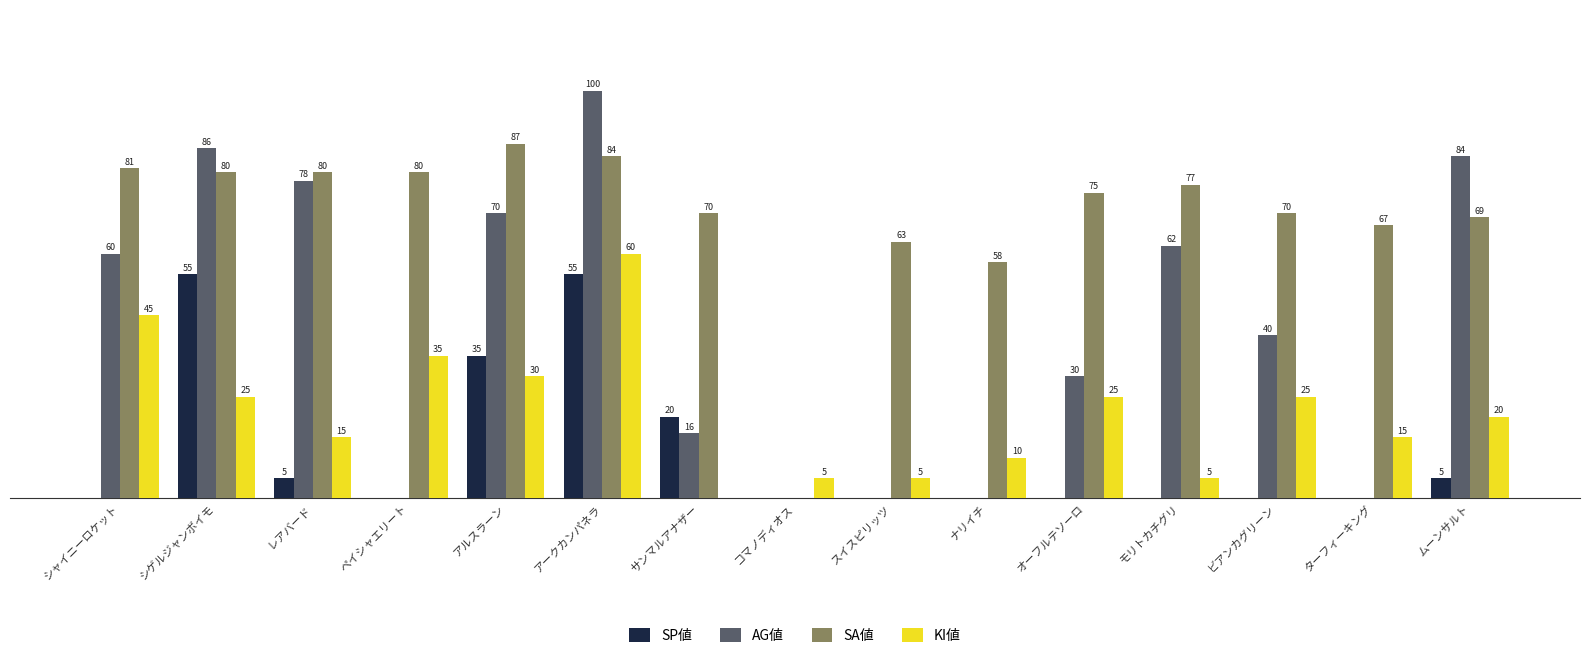

Which category has the highest value across all series?

アークカンパネラ